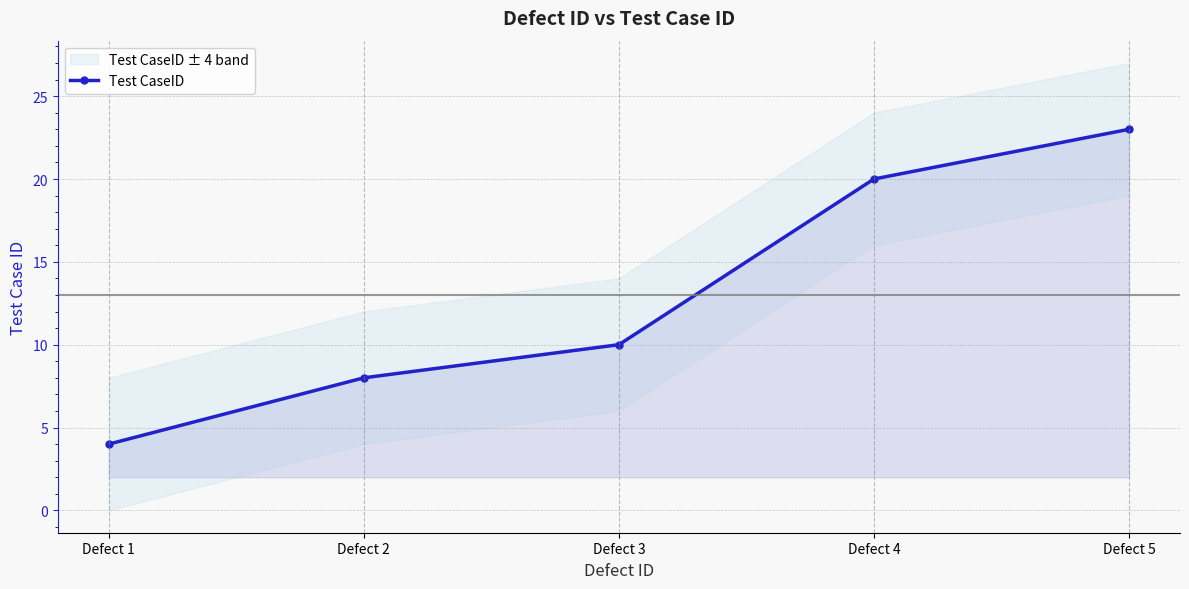

How many series are shown in this chart?

1